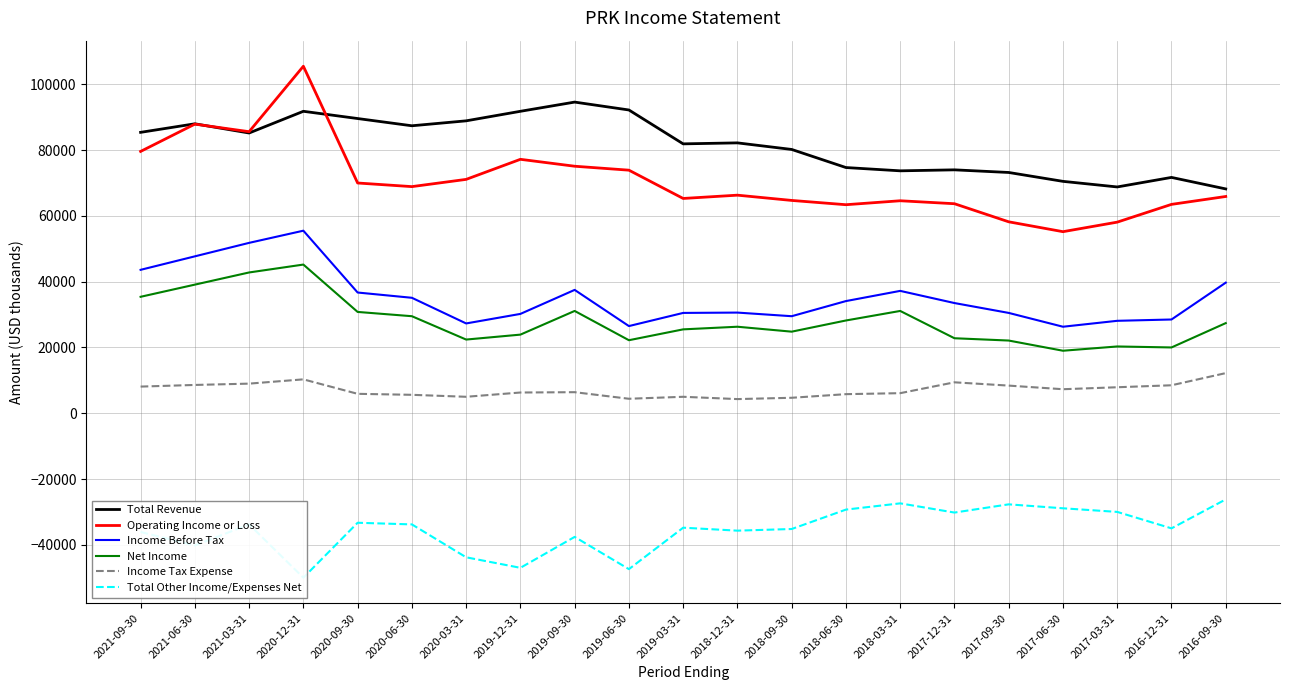

How many lines are shown in the chart?

6